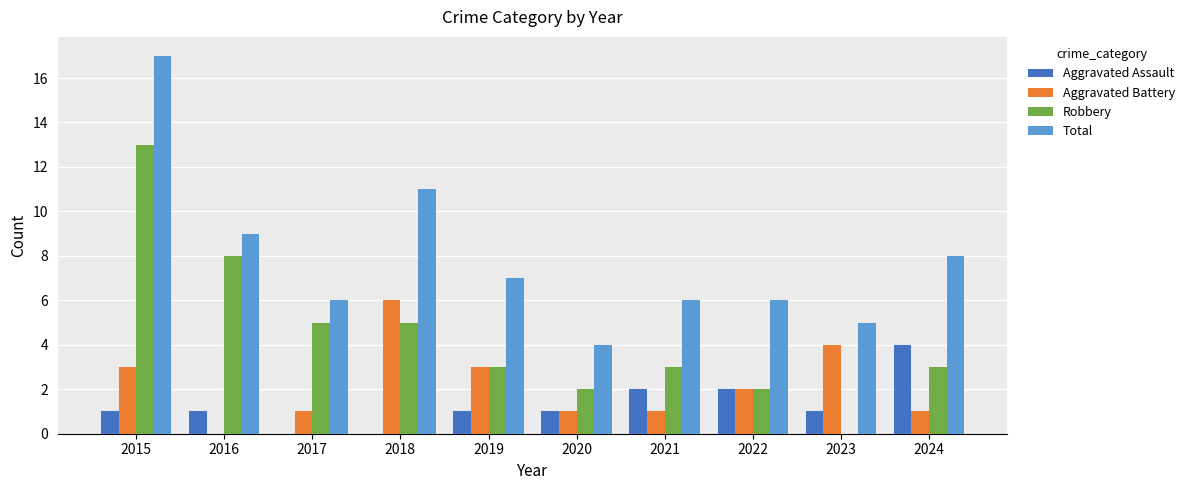

At which category is the sum across all series the highest?

2015